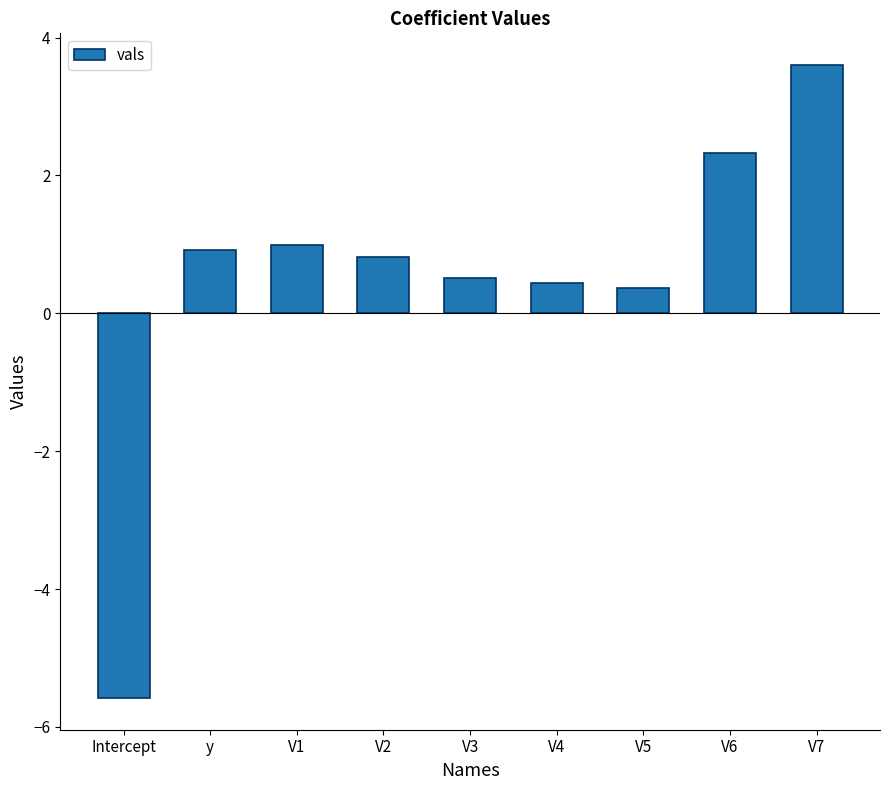

At which label does the data first exceed 0?

y